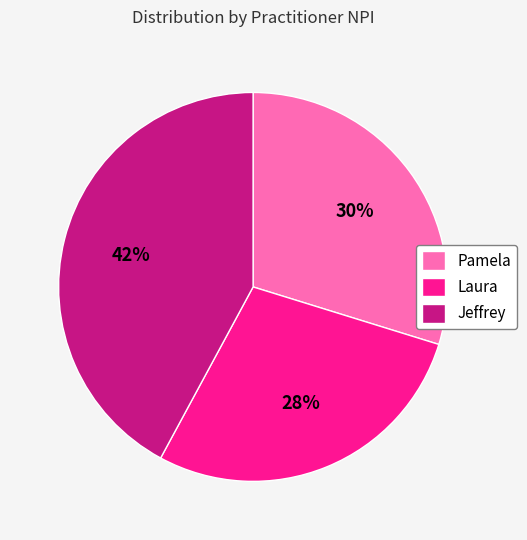

Is it true that Laura is 28% of the pie?

True